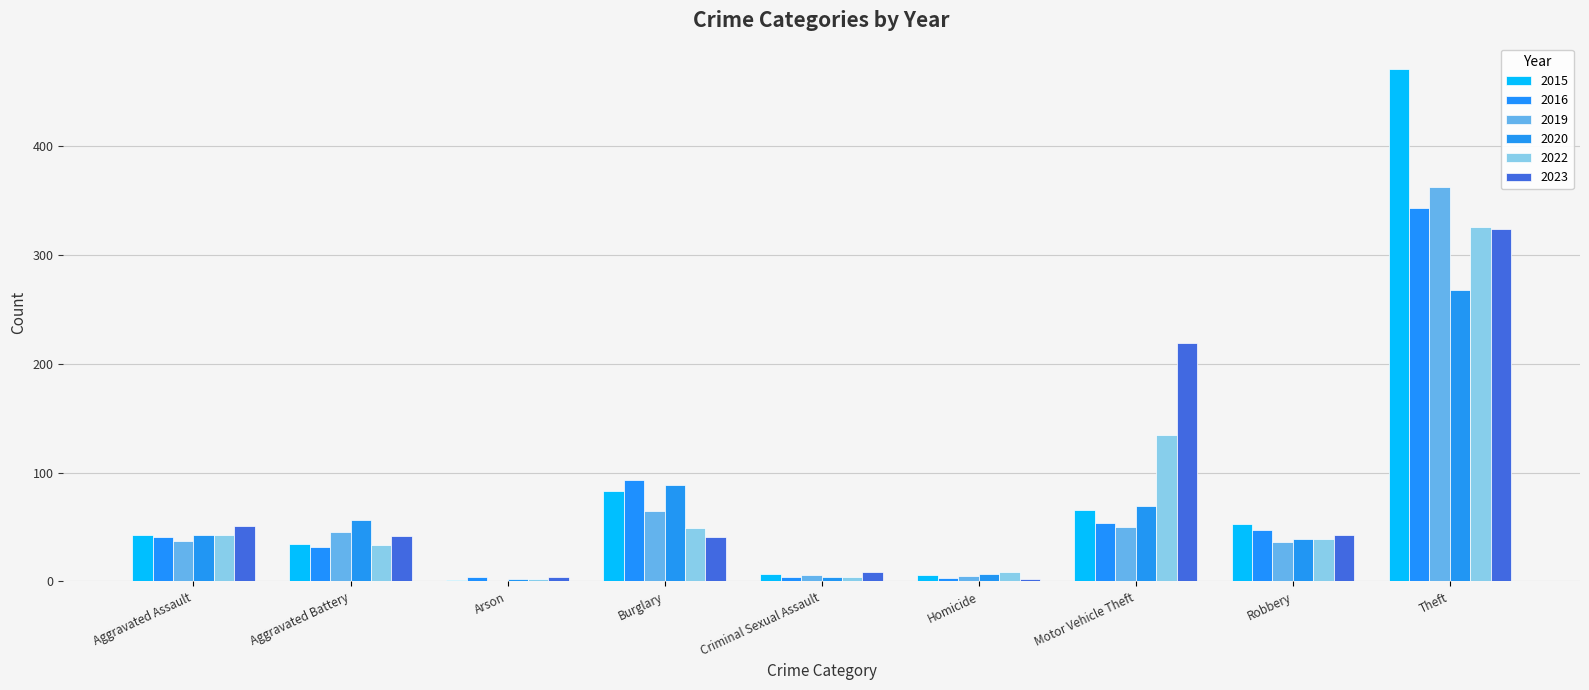

How many series are shown in this chart?

6